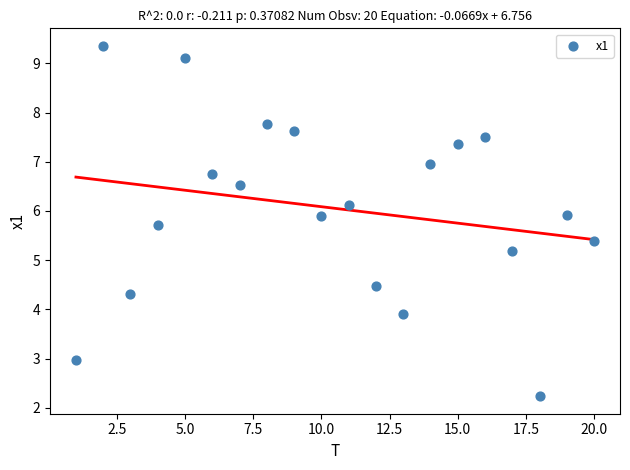

What Y value in the scatter plot is closest to 5?

5.2